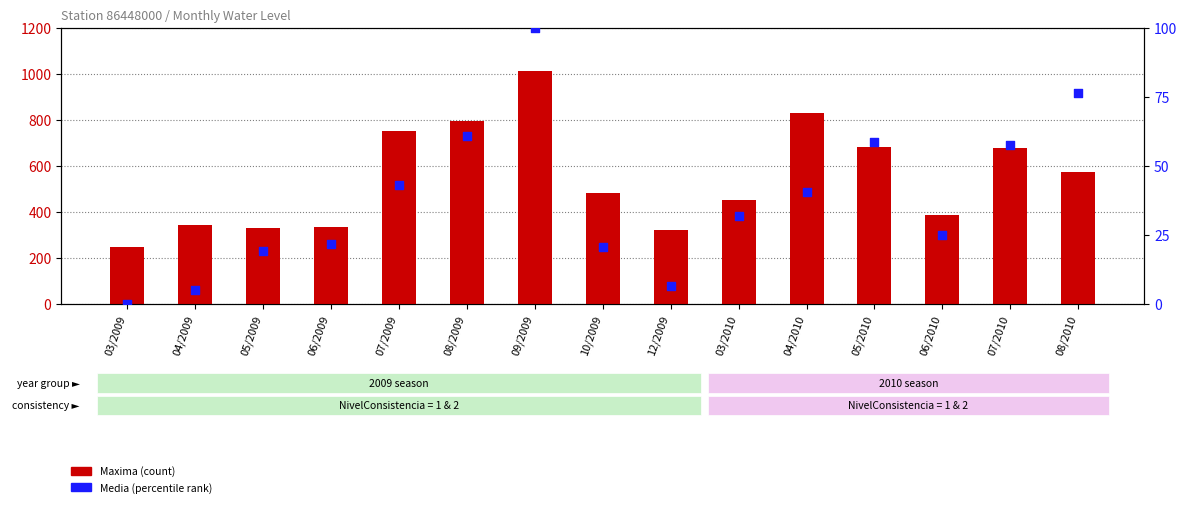

What is the total value across all series at 08/2010?

648.5